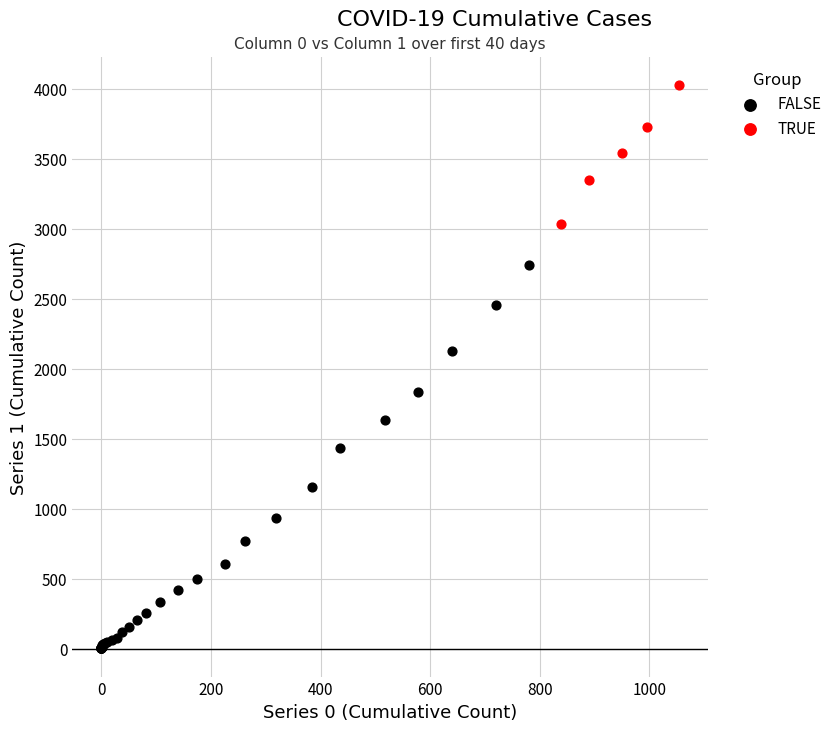

What are all the series names shown in the legend?

FALSE, TRUE